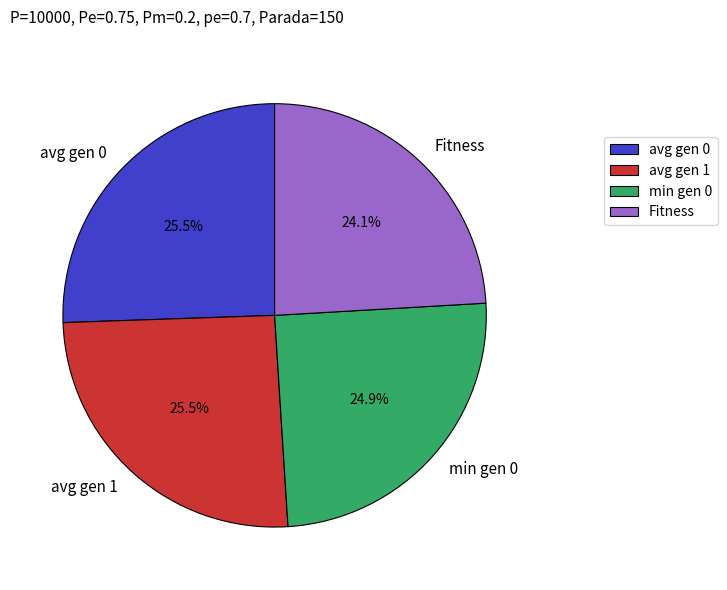

Is there any slice that represents more than half of the pie?

No